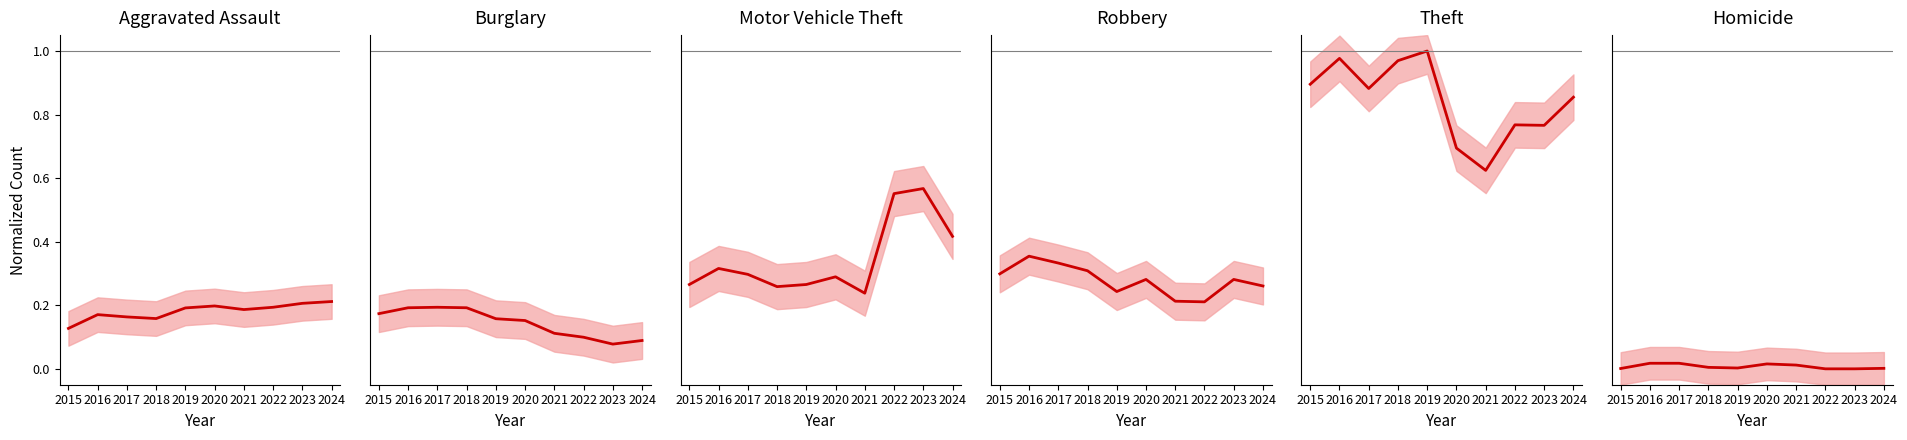

True or false: Homicide has a value of 0.0 at 2017.

False